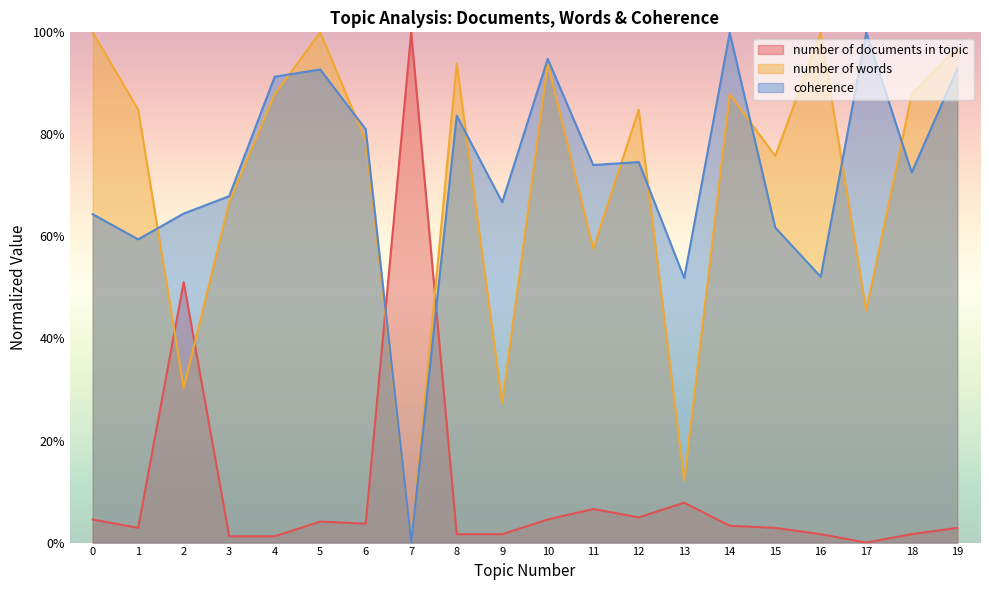

What is the average value of the coherence series?

0.7